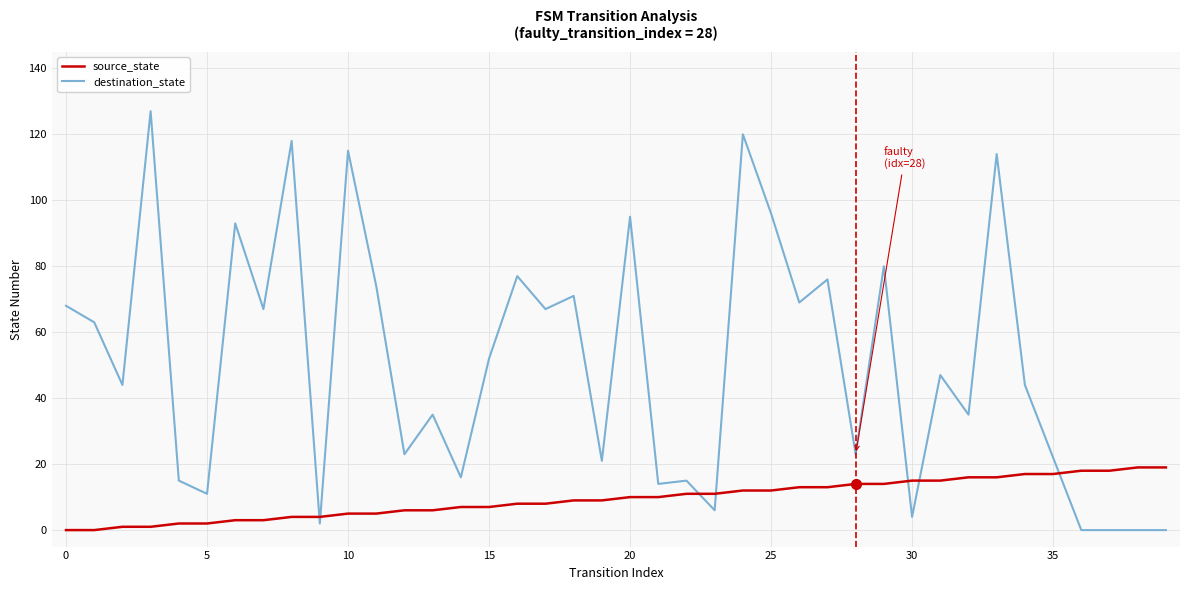

Which series has the largest total across all categories?

destination_state